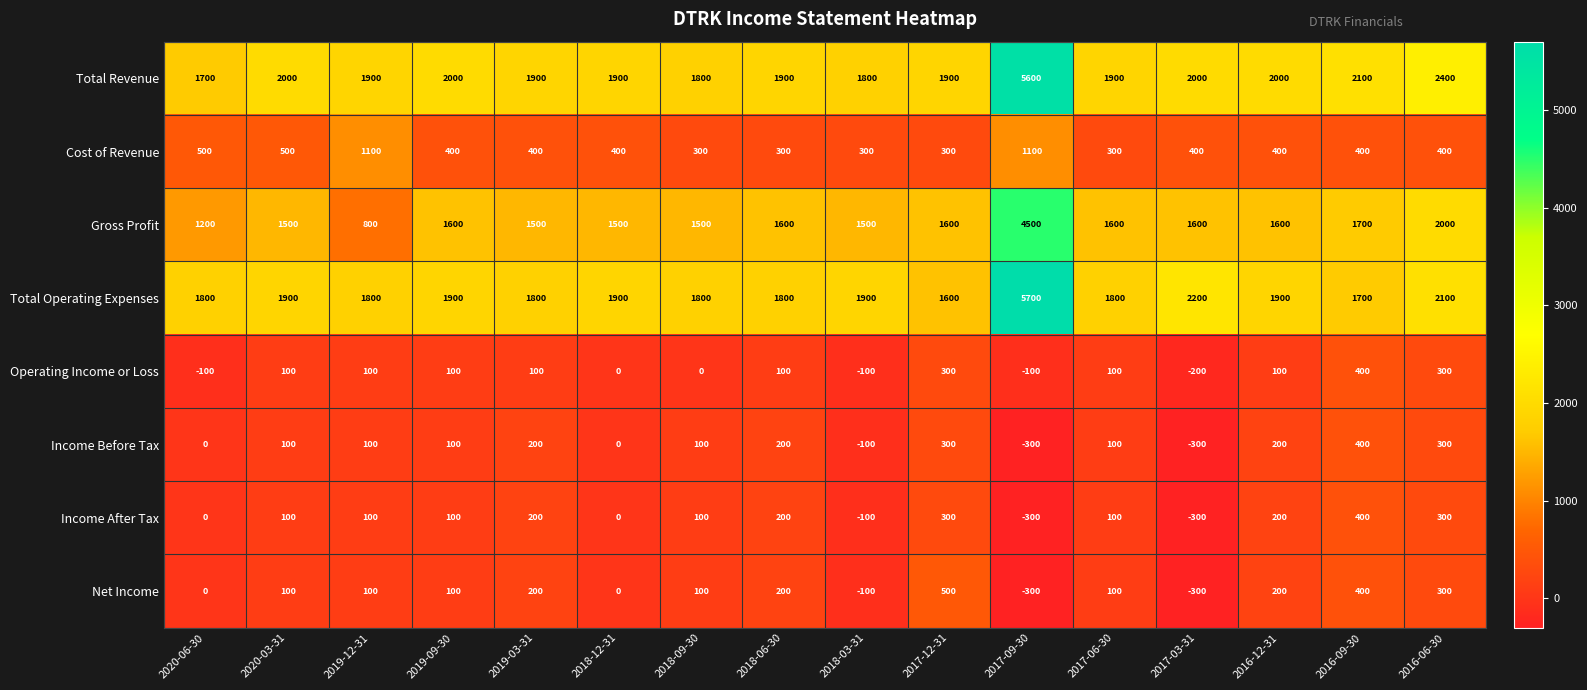

Which series has the largest total across all categories?

Total Revenue